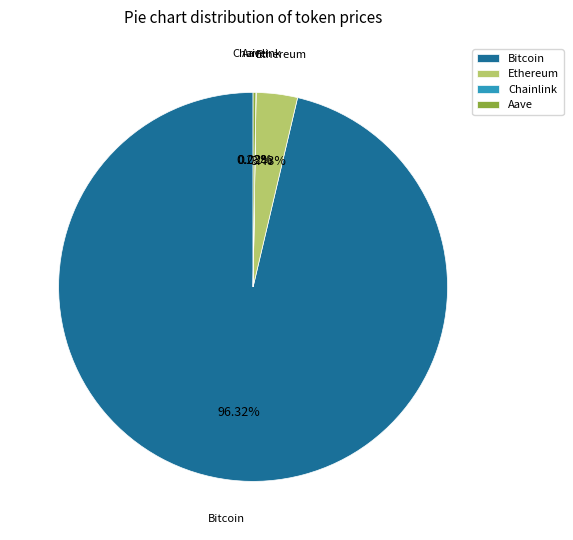

Is there any slice that represents more than half of the pie?

Yes